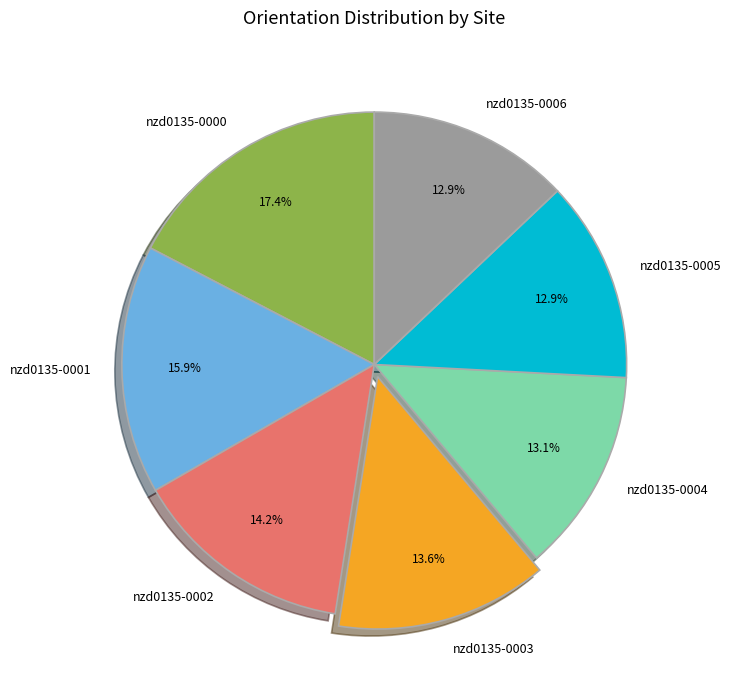

What is the ratio of the value at nzd0135-0005 to the value at nzd0135-0001?

0.8